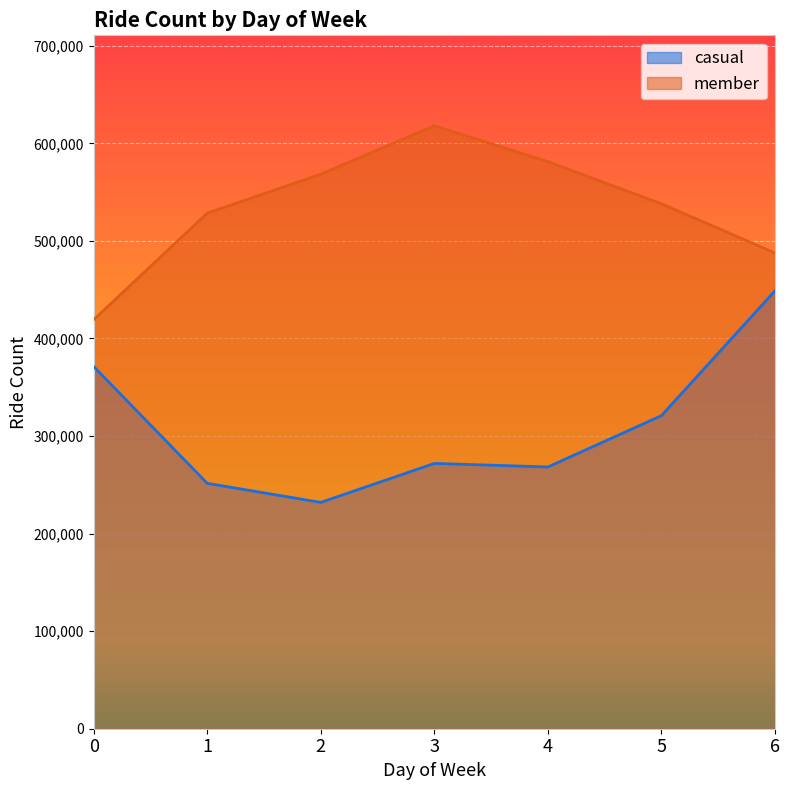

At which category does casual reach its first local valley?

2